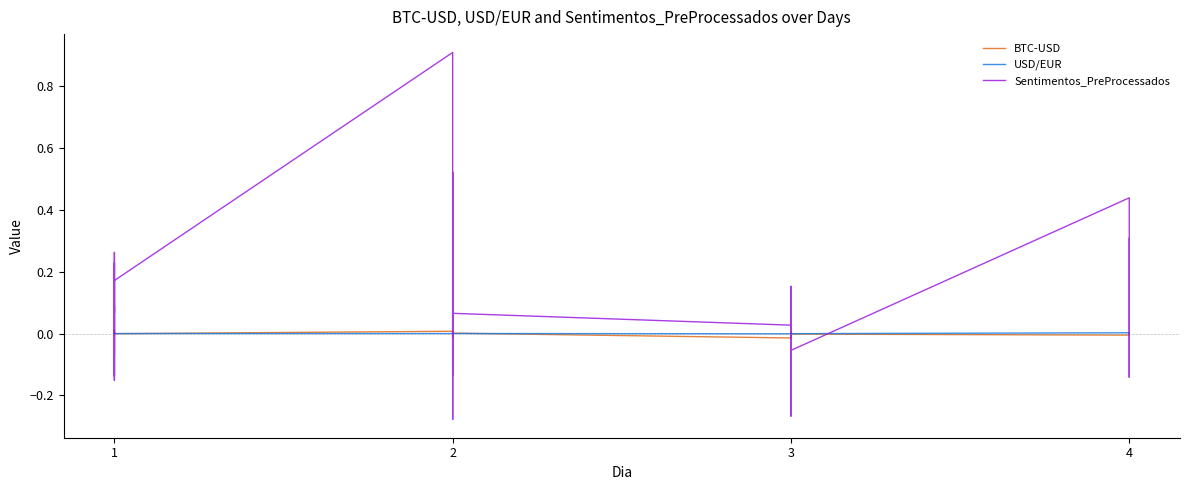

At how many categories does at least one series exceed 0?

34